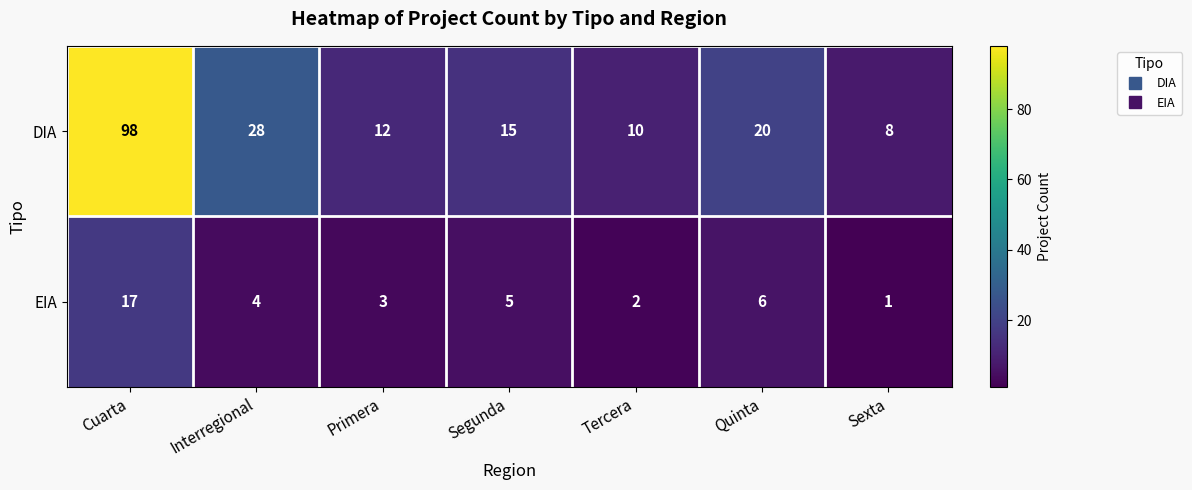

List the series in order of their overall mean, highest first.

DIA, EIA